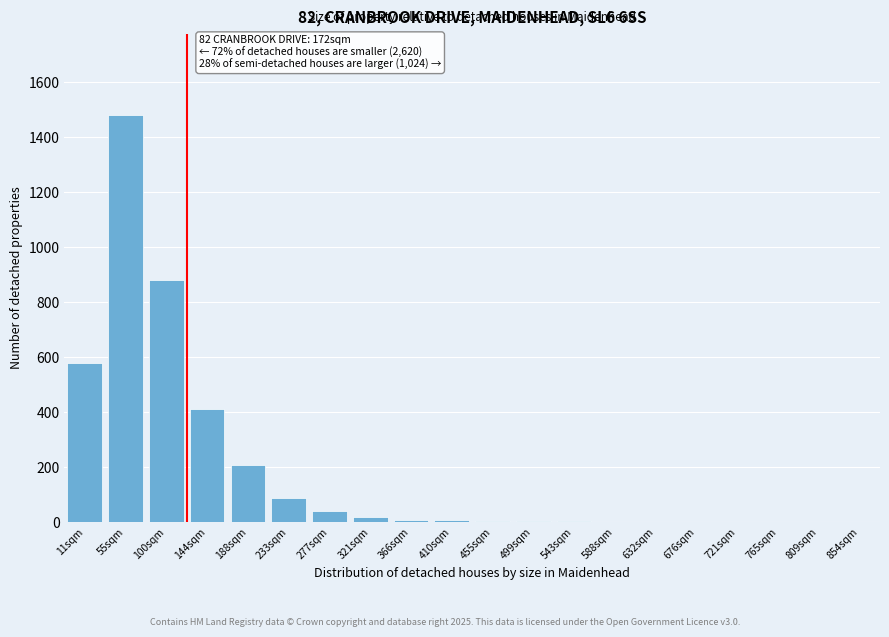

The chart shows a value of 8 at 410sqm. True or false?

True